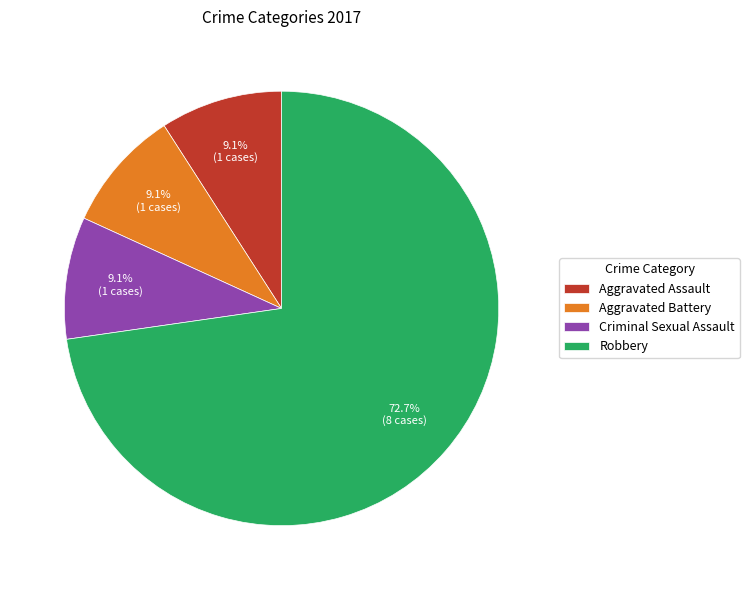

What is the majority slice?

Robbery